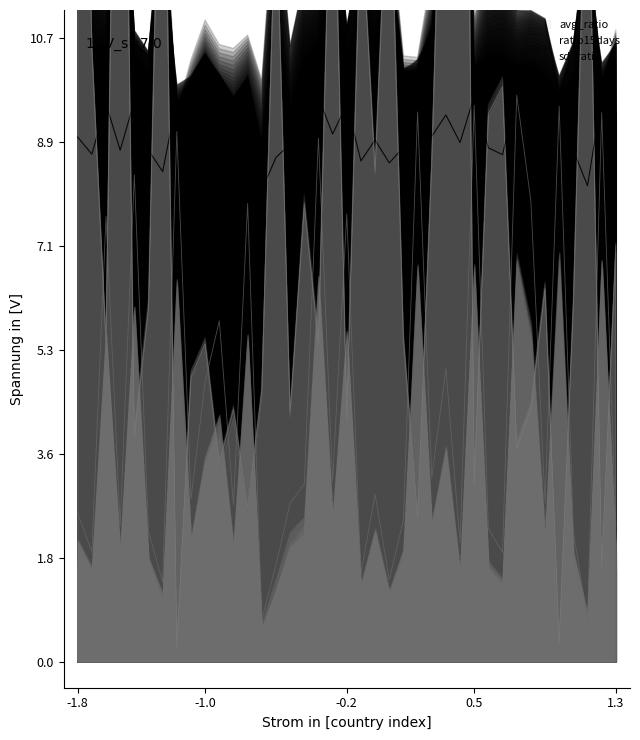

What is the difference between the maximum and minimum values in the avg_ratio series?

0.2